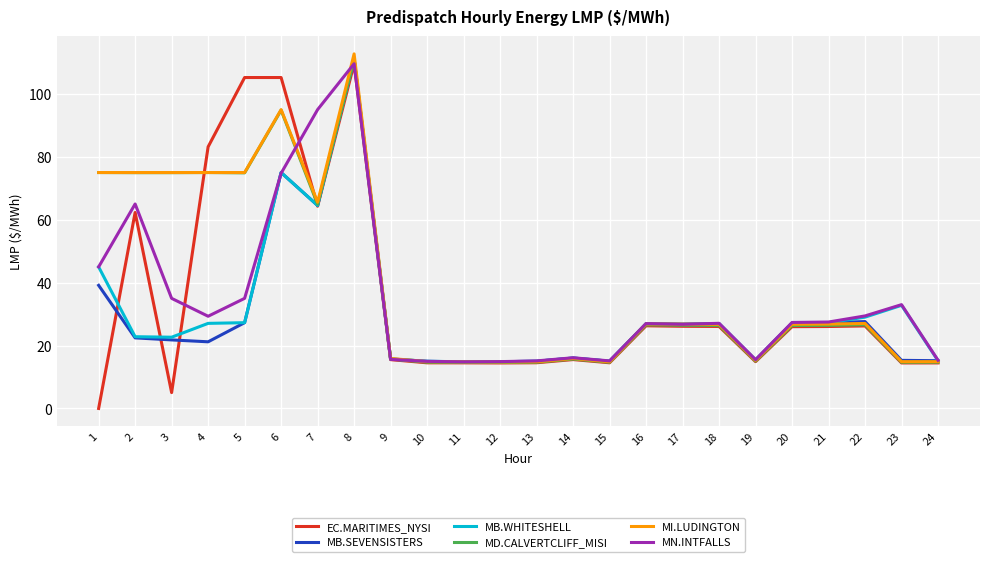

Count the number of data series in this chart.

6